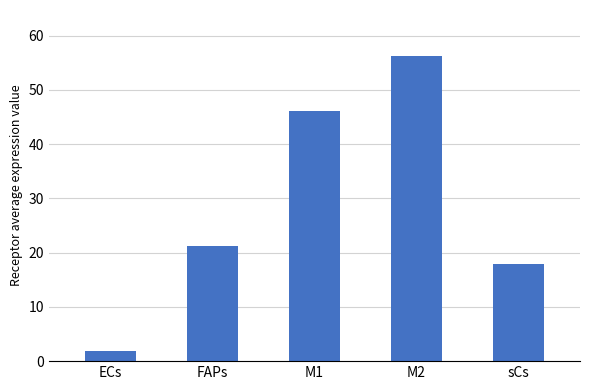

Are the bars horizontal?

No